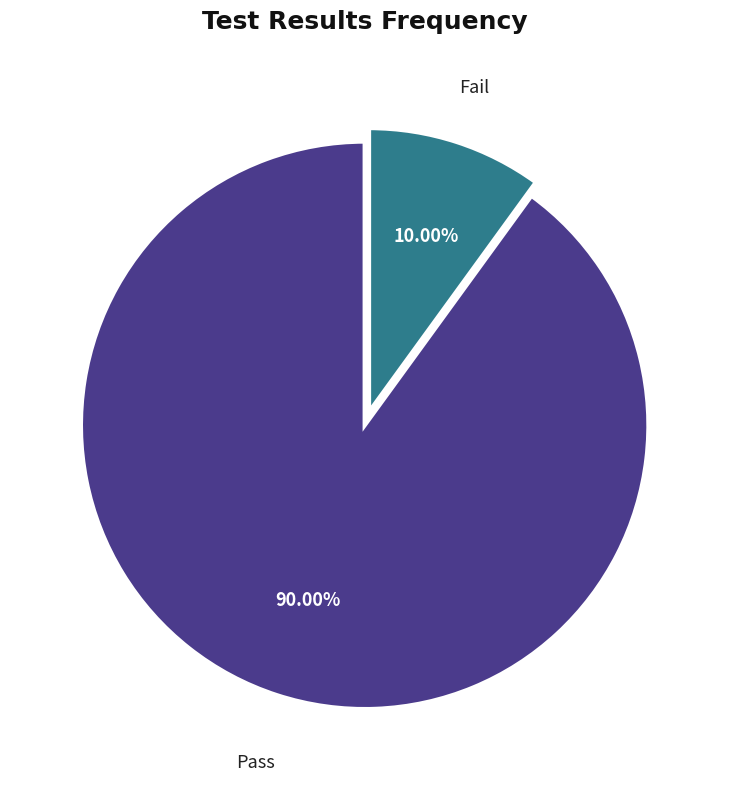

Approximately how many times larger is the value at Fail compared to Pass?

0.1